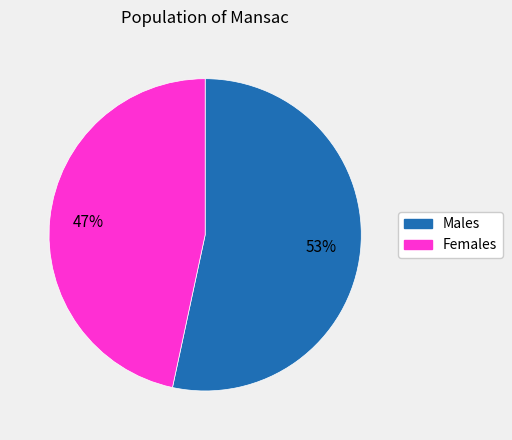

What is the ratio of the value at Males to the value at Females?

1.1